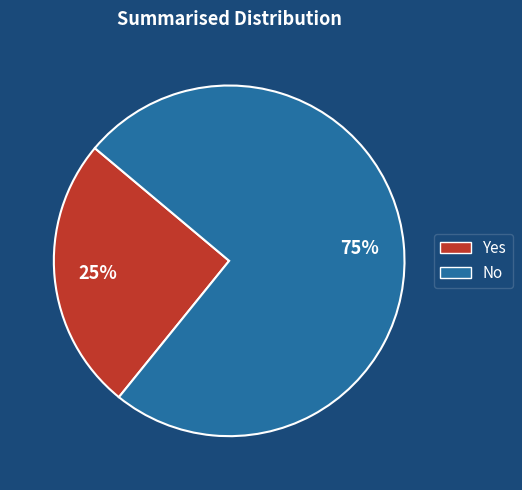

The Yes slice represents 25% of the pie. True or false?

True